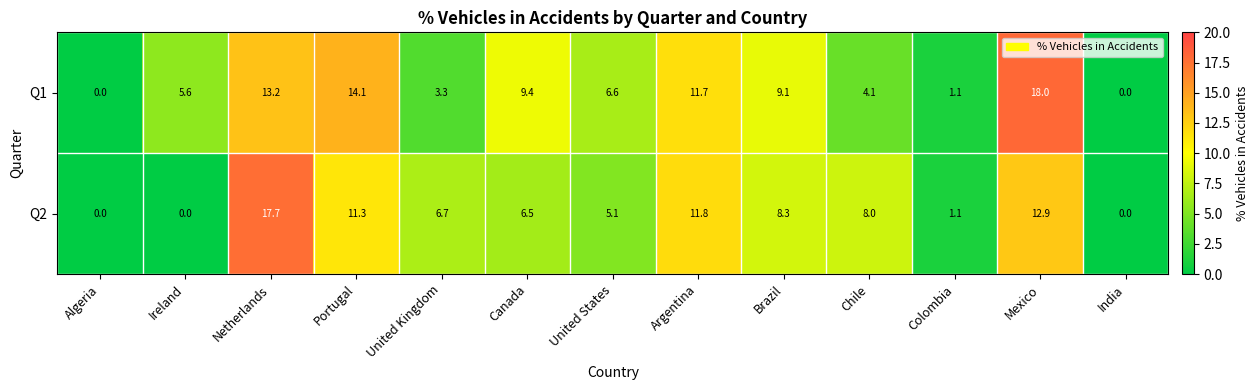

Is it true that Q1 equals 18.0 at Mexico?

True